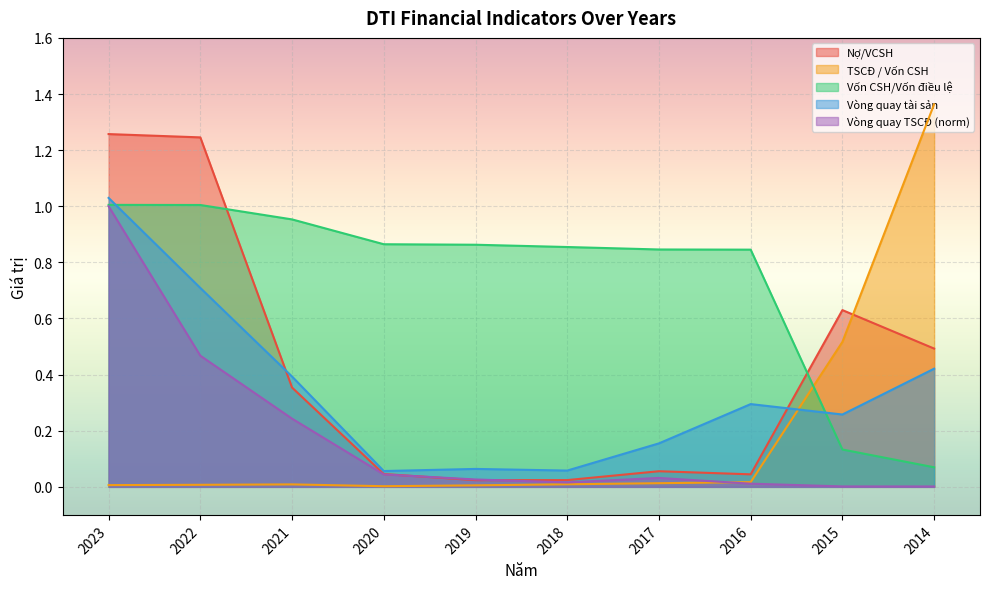

How many interior local valleys does the Vòng quay TSCĐ series have?

1